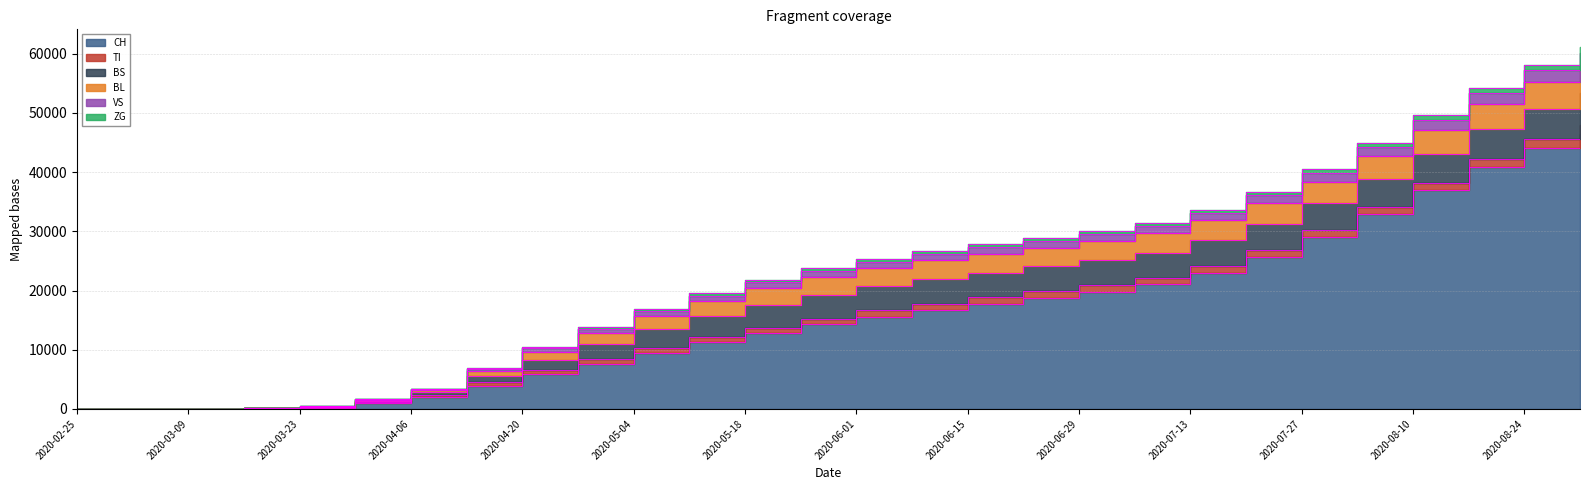

How many categories are shown in the chart?

28